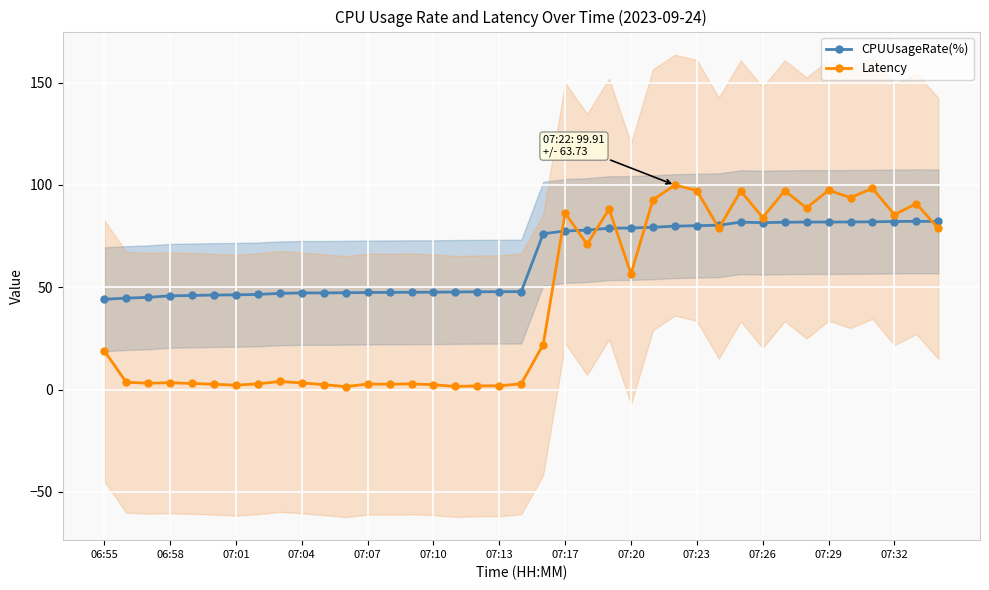

What is the lowest value of the CPUUsageRate(%) series?

44.1